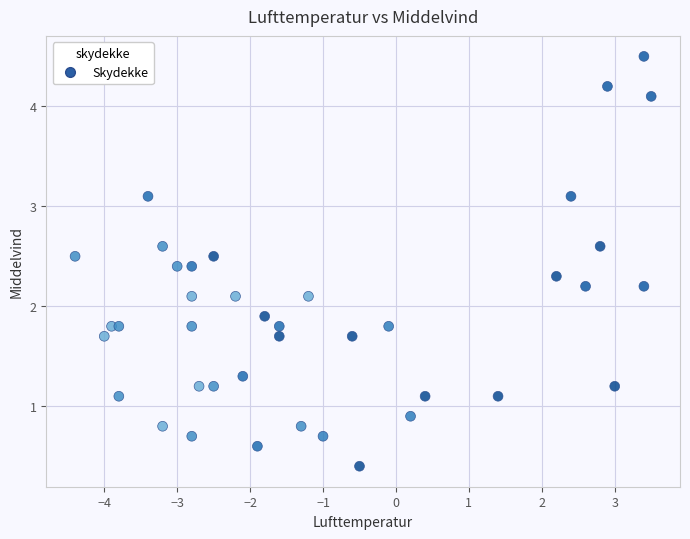

What is the range of Y values (max minus min)?

4.1